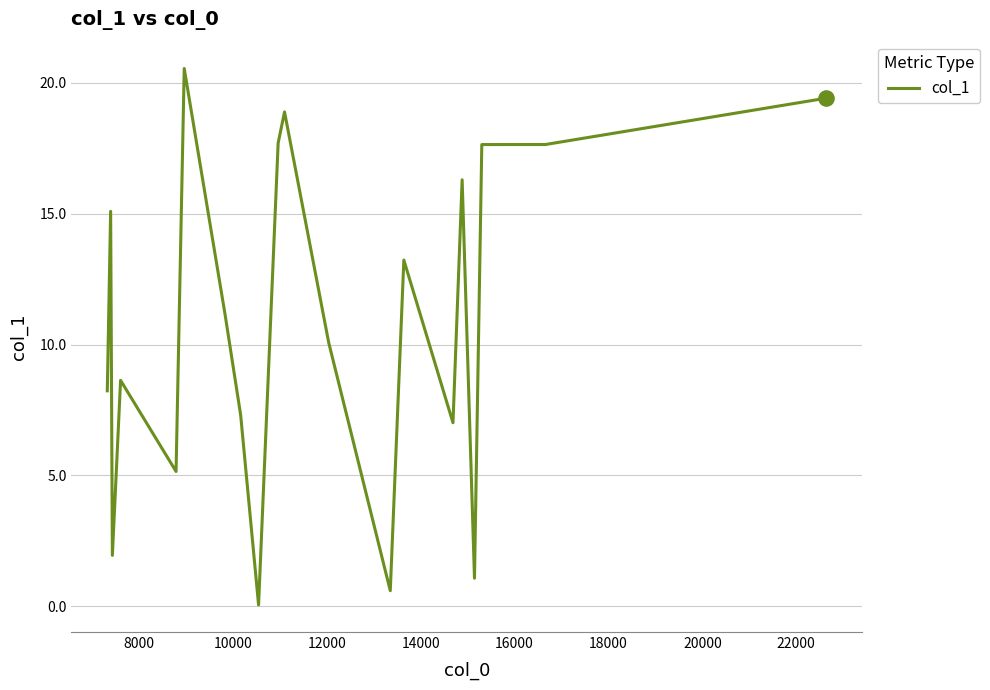

What is the maximum value shown in the chart?

20.5